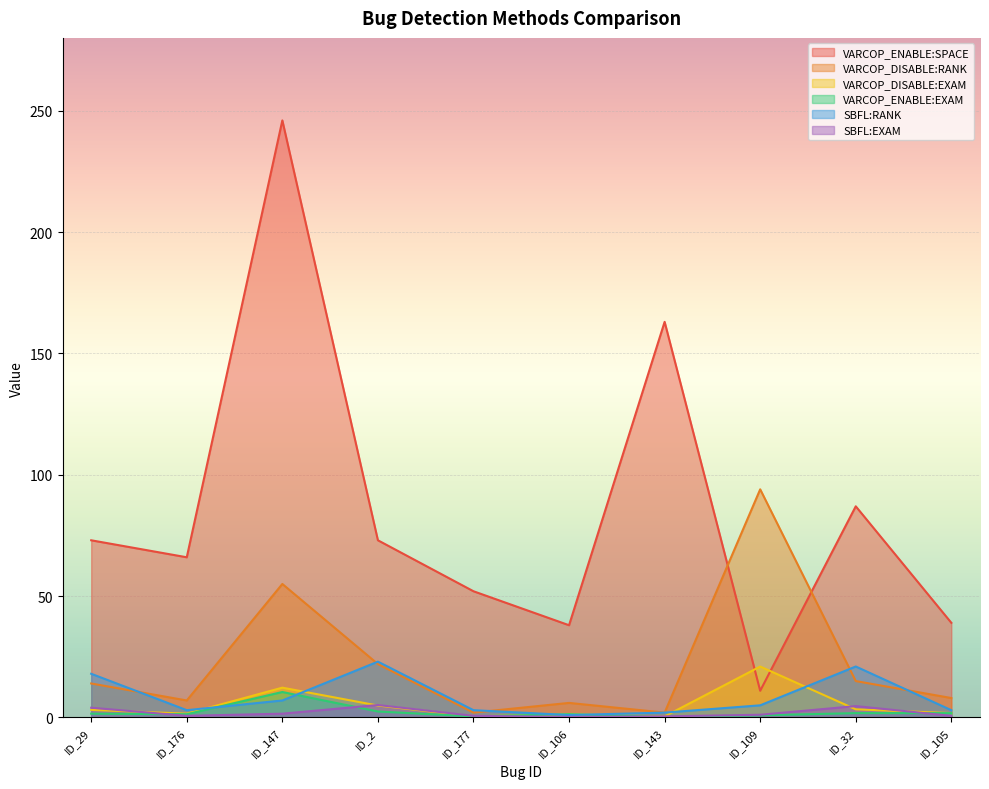

What is the total value across all series at ID_147?

332.3